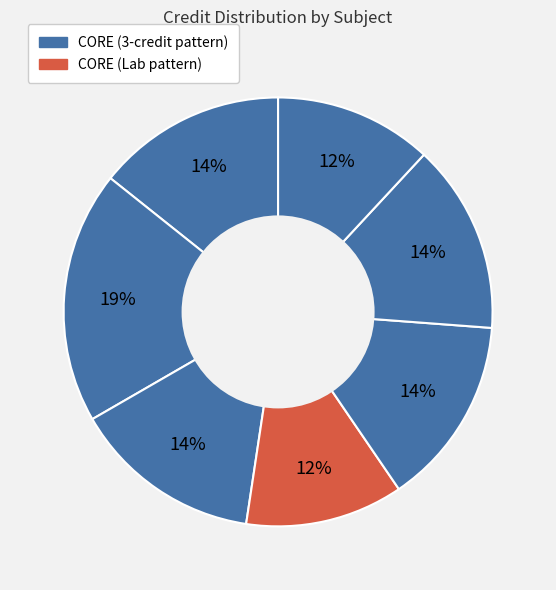

Count the number of slices in the pie.

7